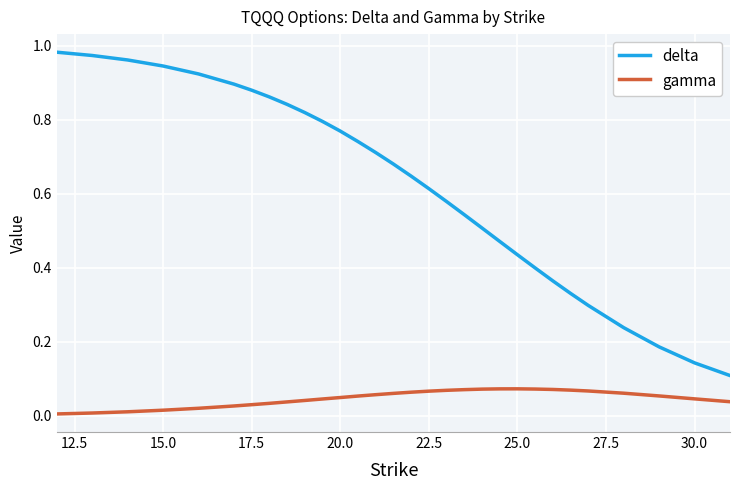

What is the sum of all gamma values?

1.5